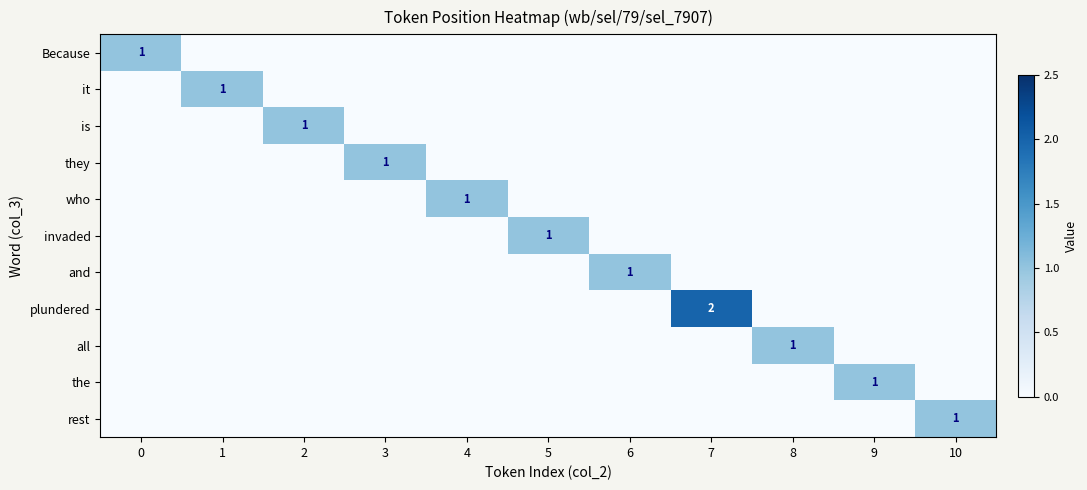

The and series shows 1 at 6. True or false?

True